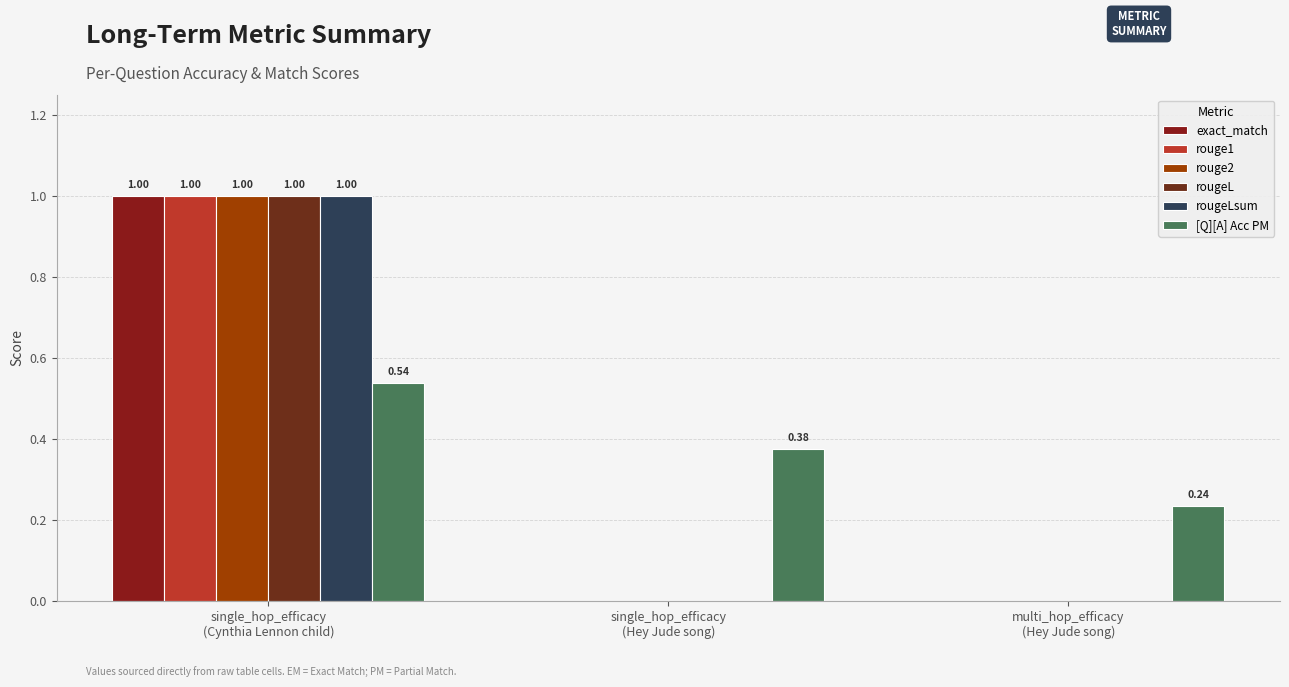

What is the difference between the highest and lowest values at multi_hop_efficacy
(Hey Jude song)?

0.2